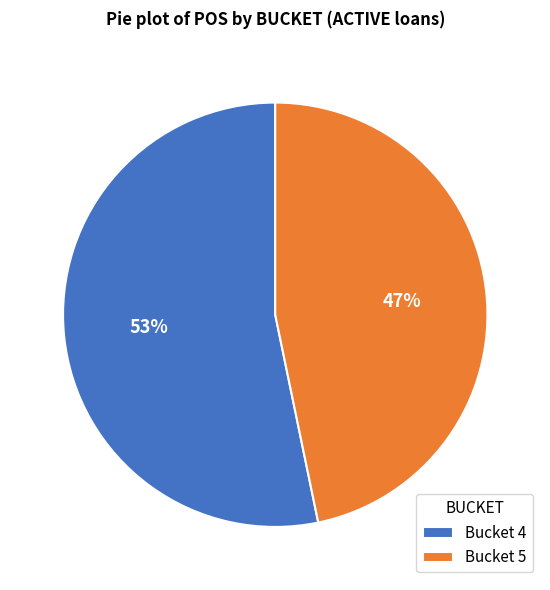

Approximately how many times larger is the value at Bucket 4 compared to Bucket 5?

1.1